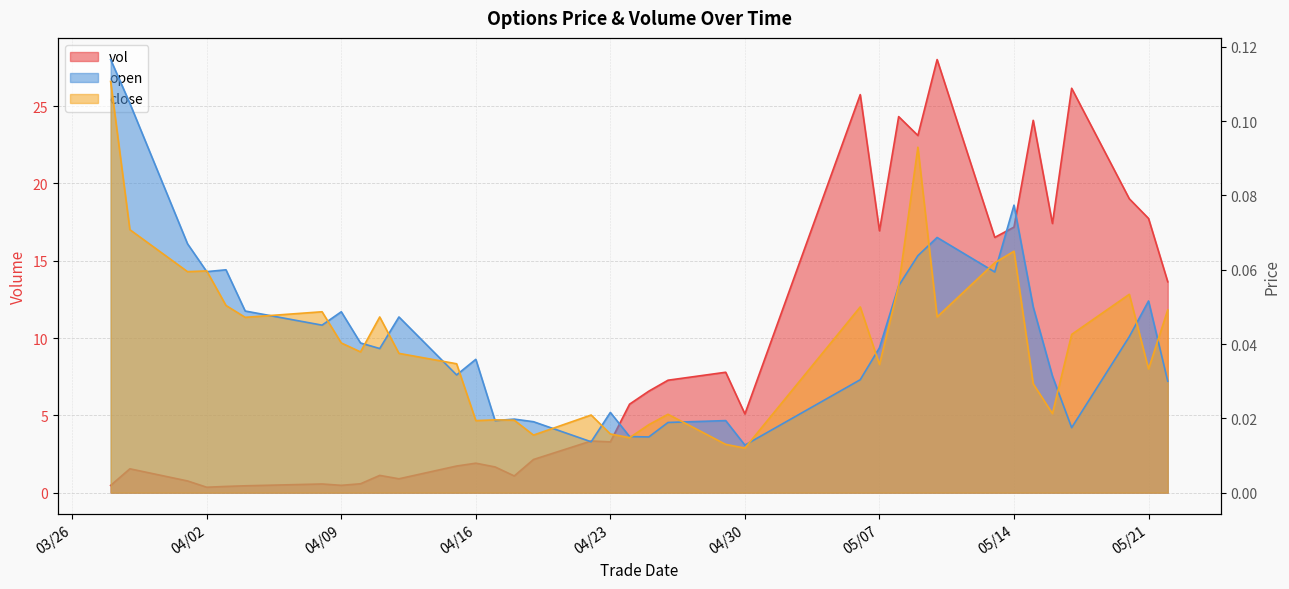

Where is the first local maximum for open?

20190403